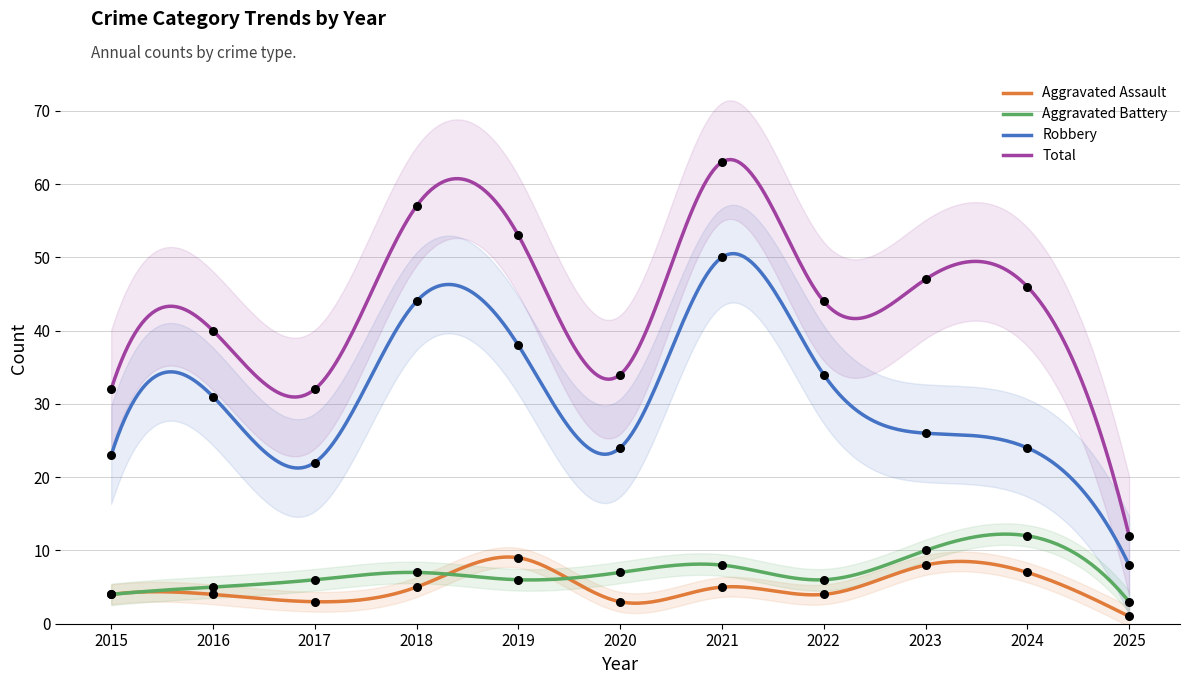

Which series reaches the maximum Y coordinate?

Total